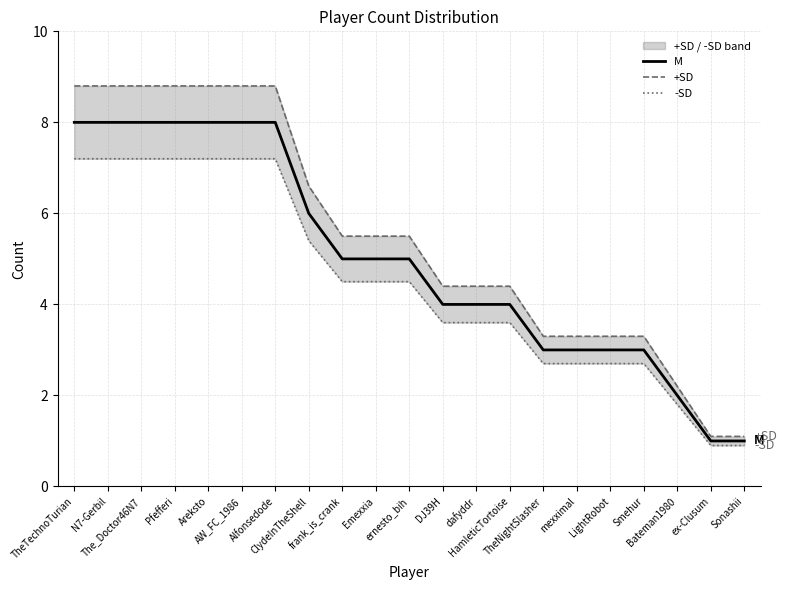

At which category is the sum across all series the highest?

TheTechnoTurian